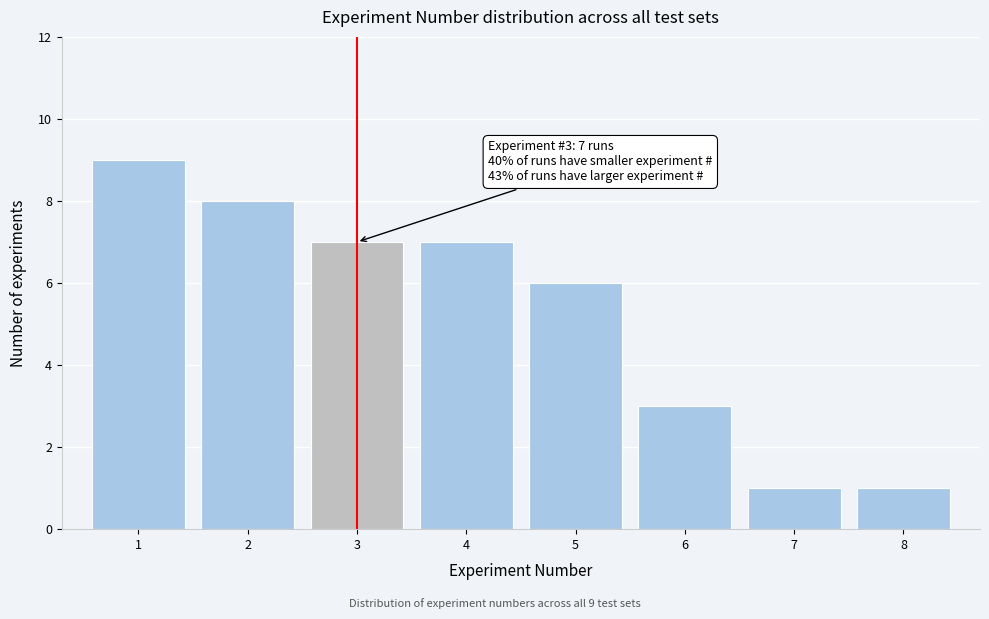

Which range on the x-axis has the tallest bar?

0.5 to 1.5